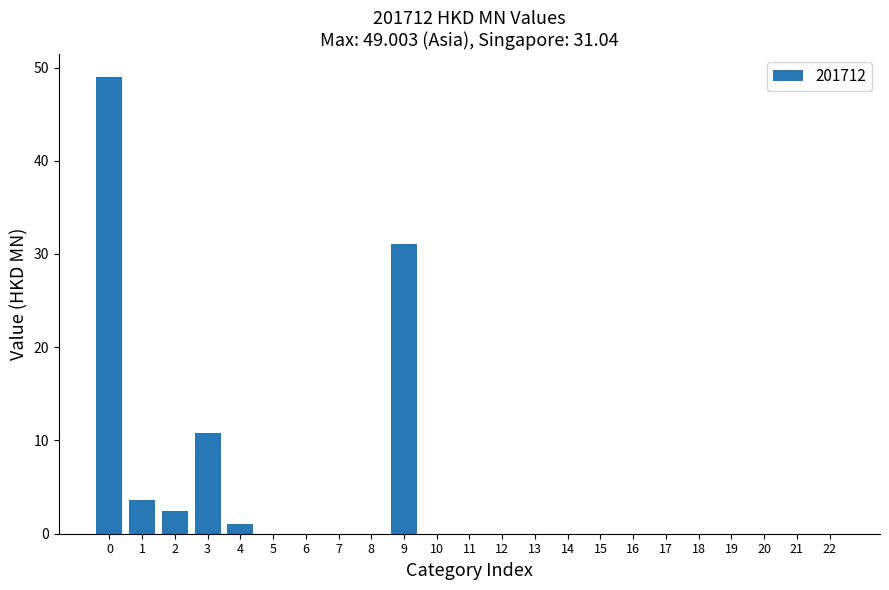

The value at 16 is 0.0. True or false?

True